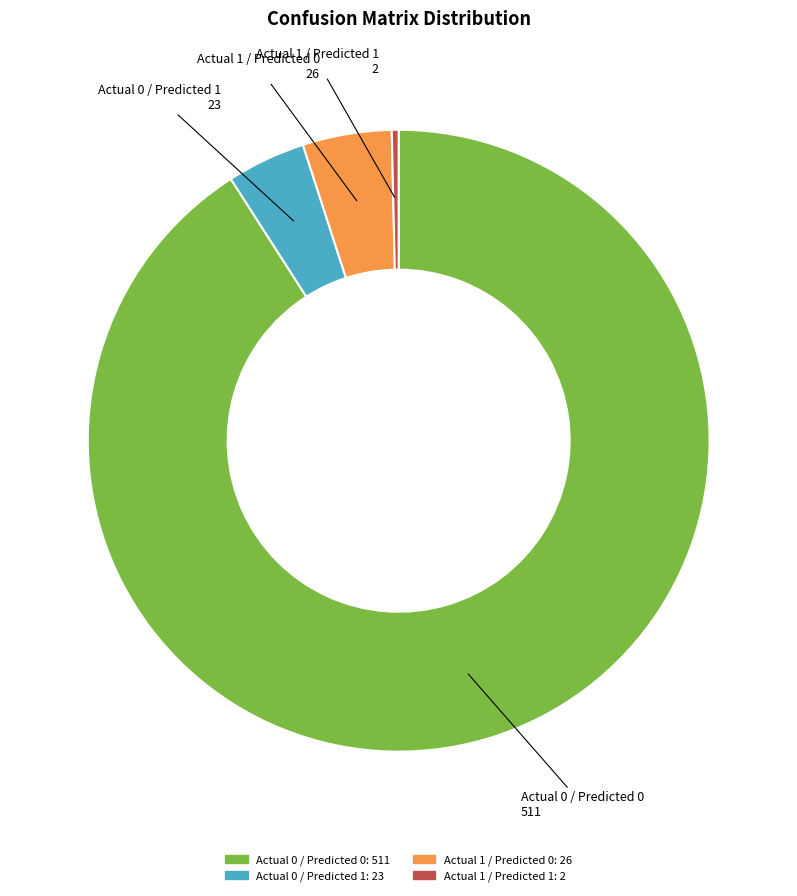

How many slices are in this pie chart?

4